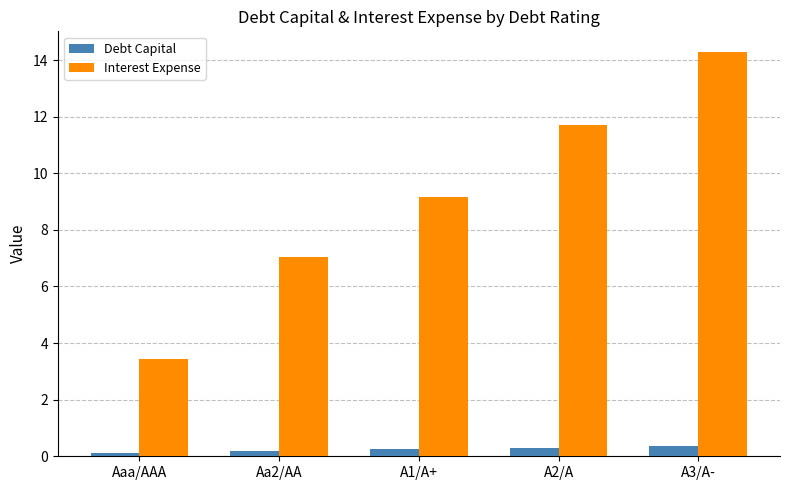

What value does the Interest Expense series have at A1/A+?

9.2